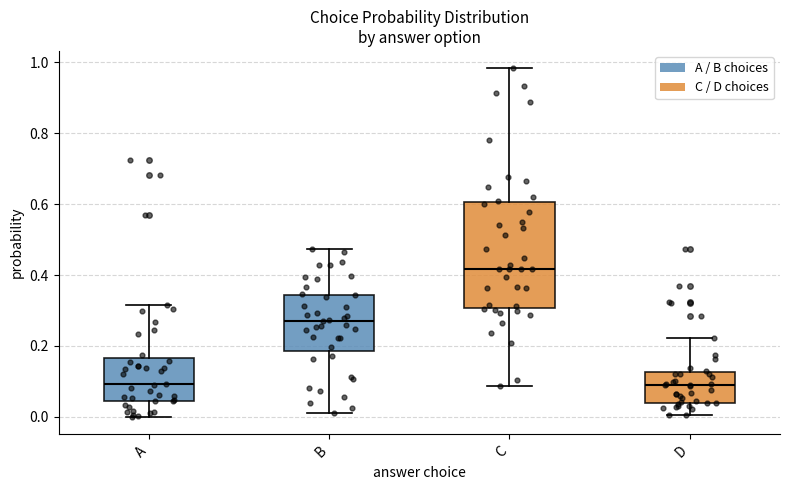

Which box has the highest median line?

C